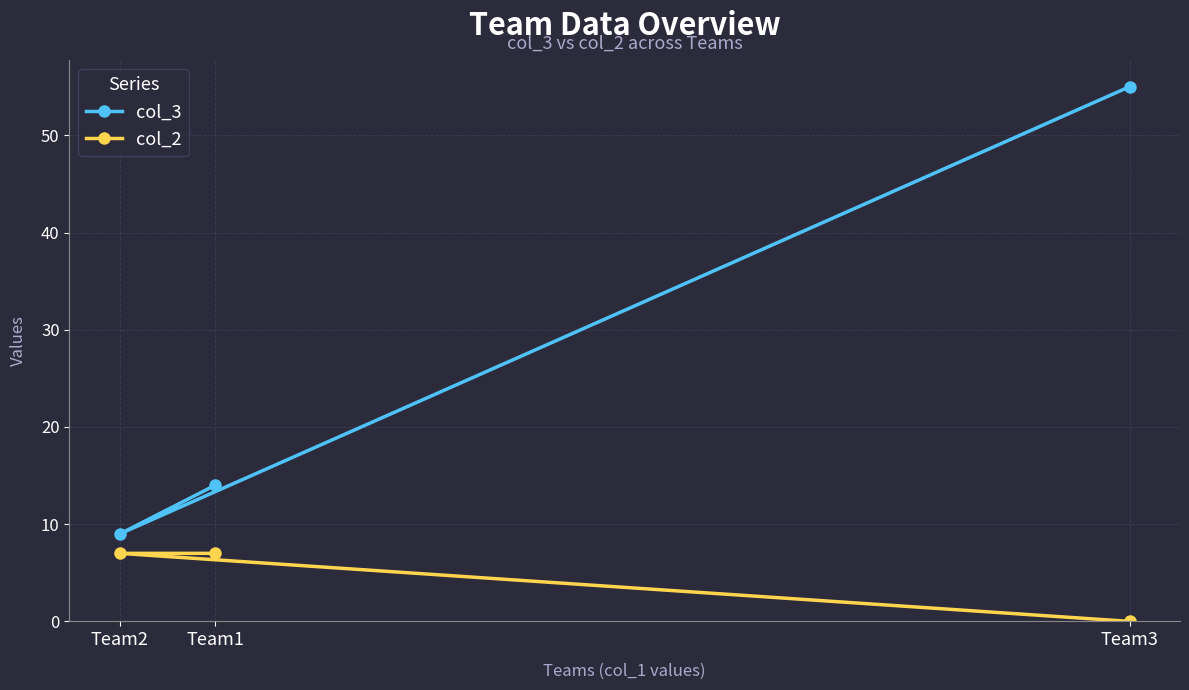

Count the col_2 values in the range 0 to 7.

3